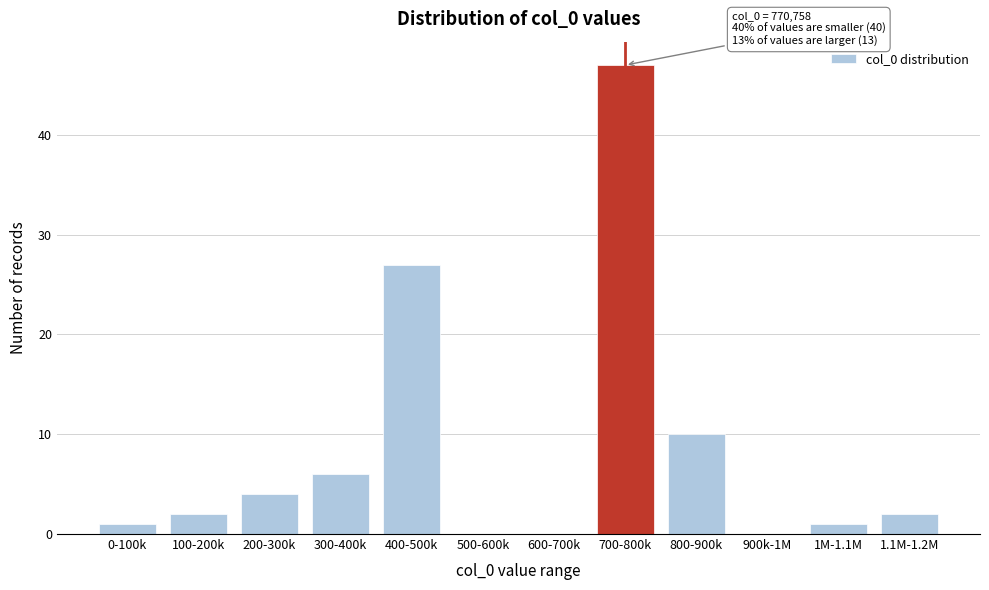

Reading left to right, transcribe all the data shown in this chart.

0-100k=1	100-200k=2	200-300k=4	300-400k=6	400-500k=27	500-600k=0	600-700k=0	700-800k=47	800-900k=10	900k-1M=0	1M-1.1M=1	1.1M-1.2M=2